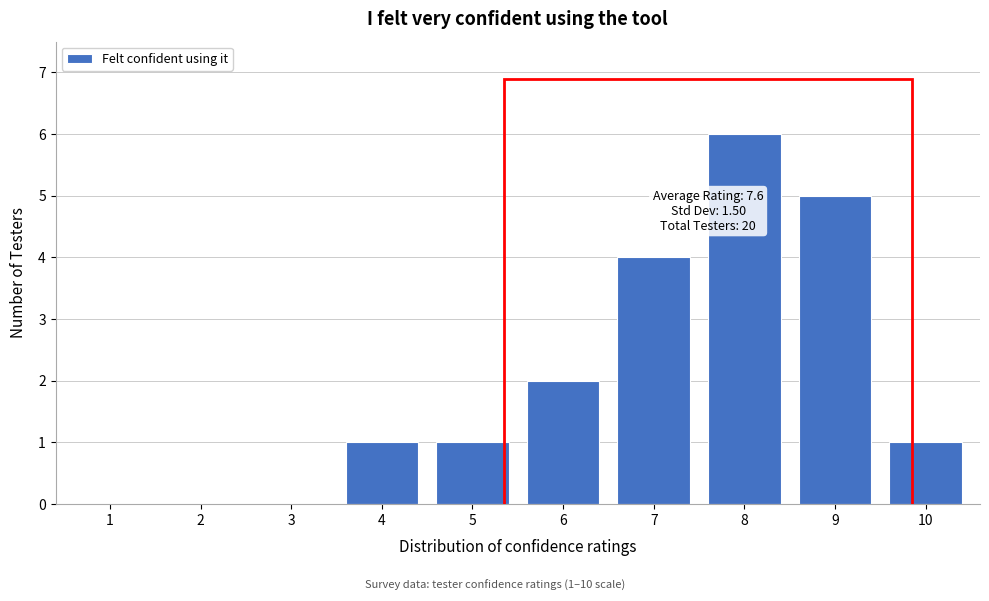

Reading left to right, transcribe all the data shown in this chart.

1=0	2=0	3=0	4=1	5=1	6=2	7=4	8=6	9=5	10=1